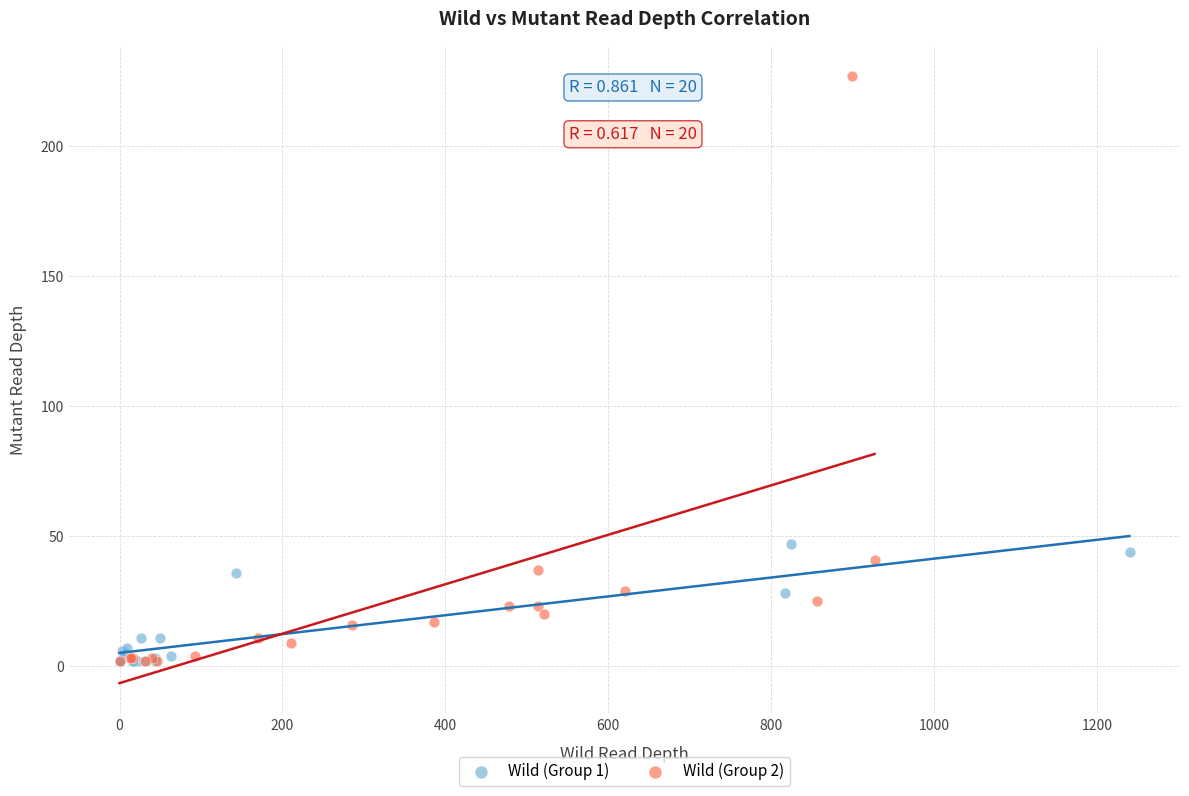

What are all the series names shown in the legend?

Wild (Group 1), Wild (Group 2)